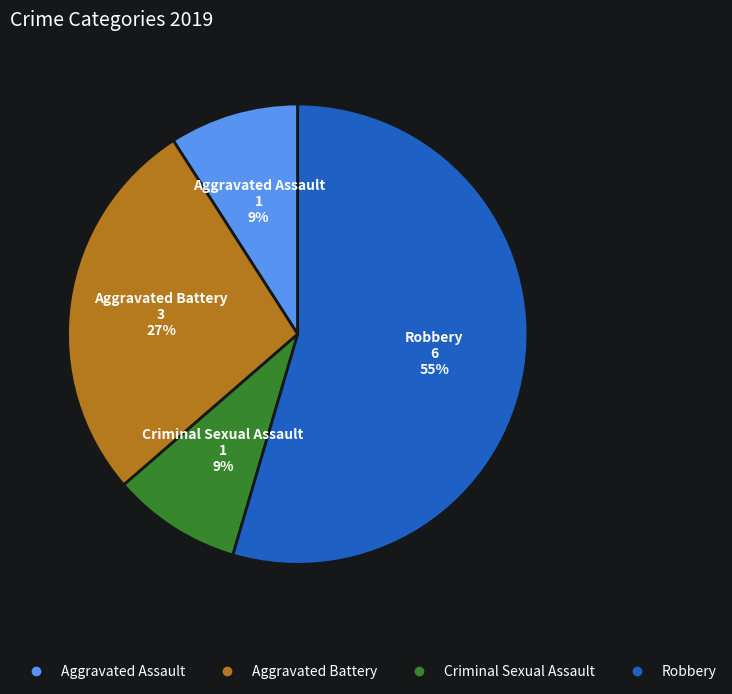

Is there a majority slice in this chart?

Yes